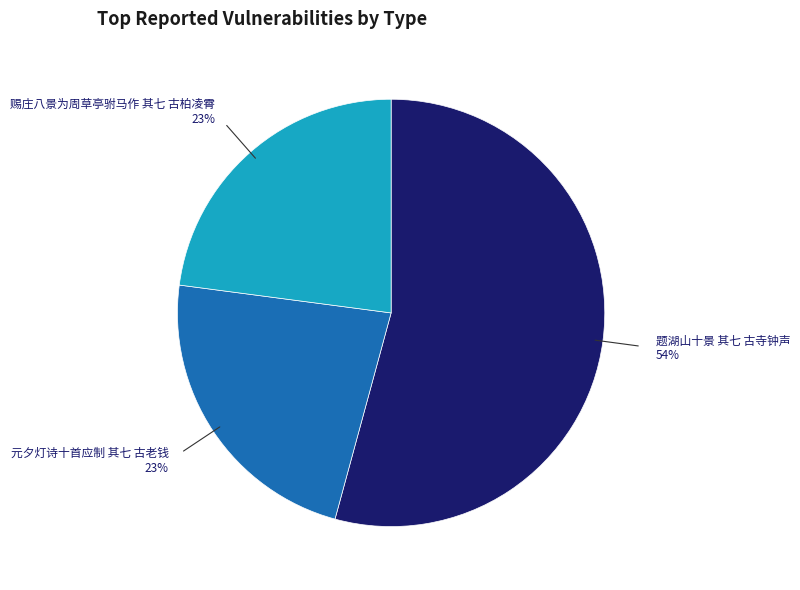

To the nearest percent, what percentage of the pie is 题湖山十景 其七 古寺钟声?

54%